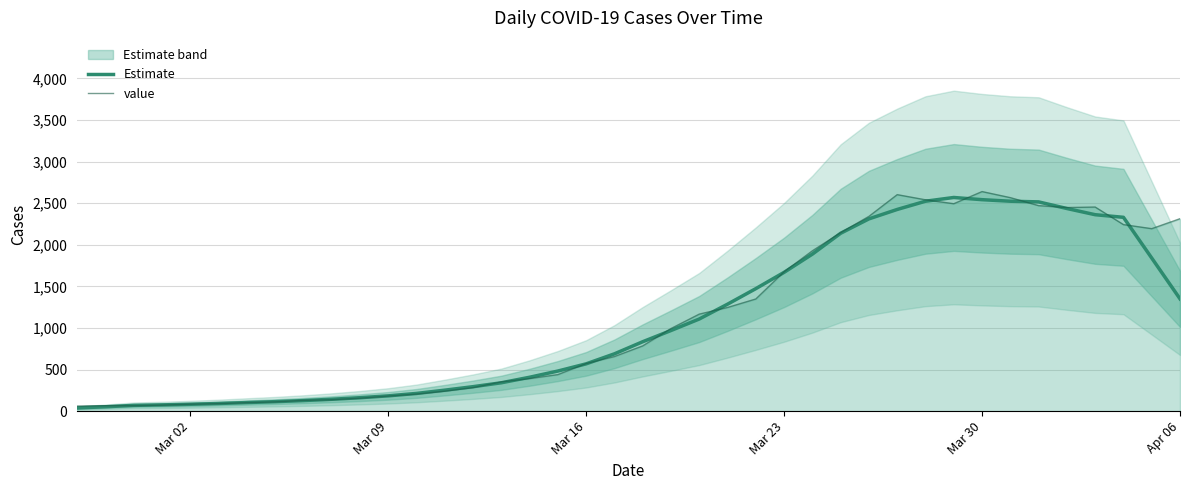

The value of Estimate at Mar 16 is 568.4. True or false?

True